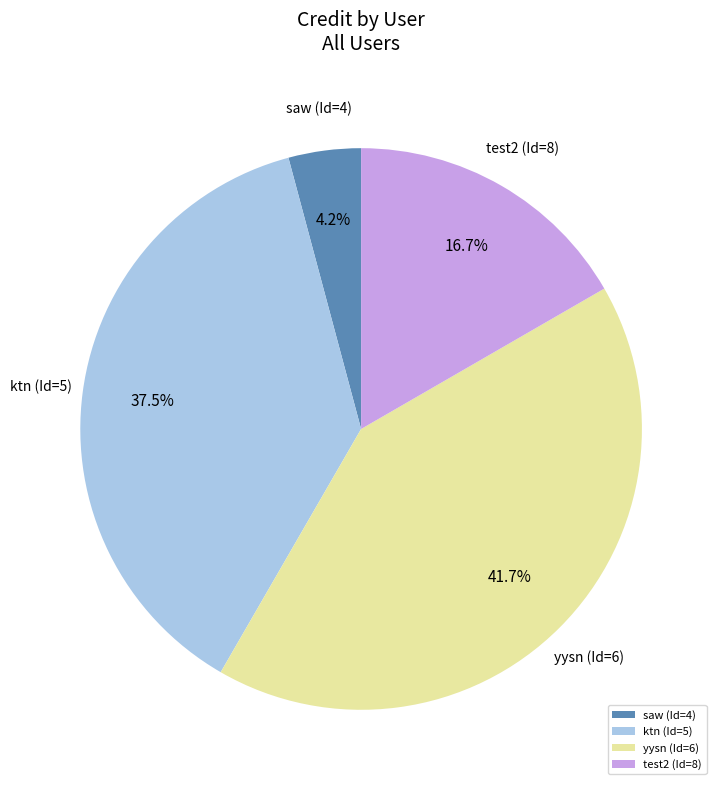

To the nearest percent, what is the average slice percentage?

25%